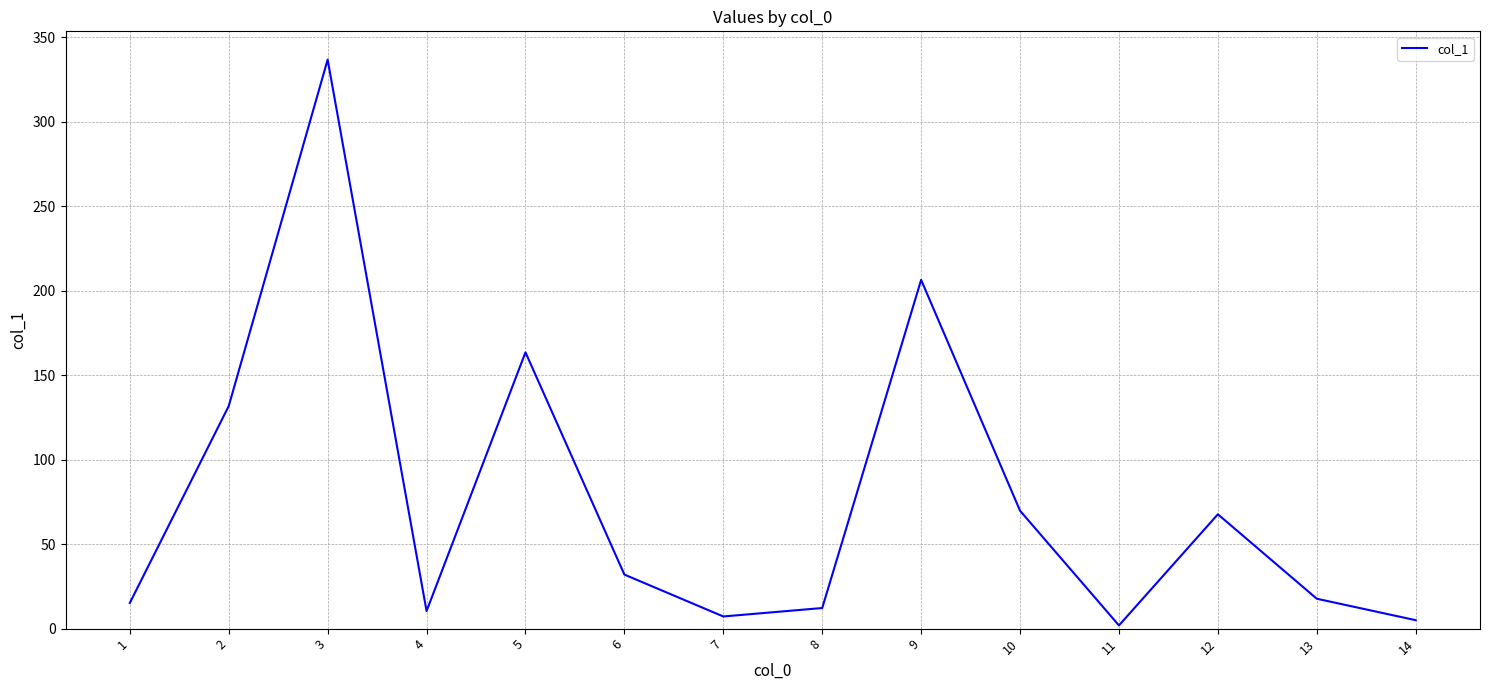

Approximately how many times larger is the value at 12 compared to 1?

4.5